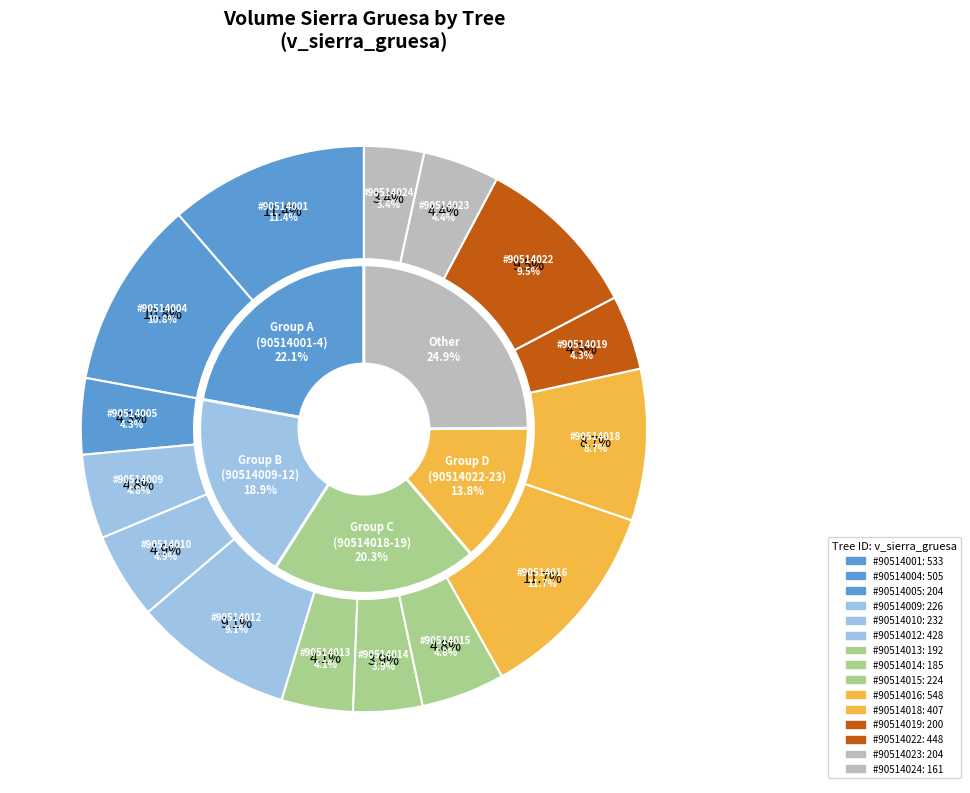

Is it true that 90514017 is 13% of the pie?

False